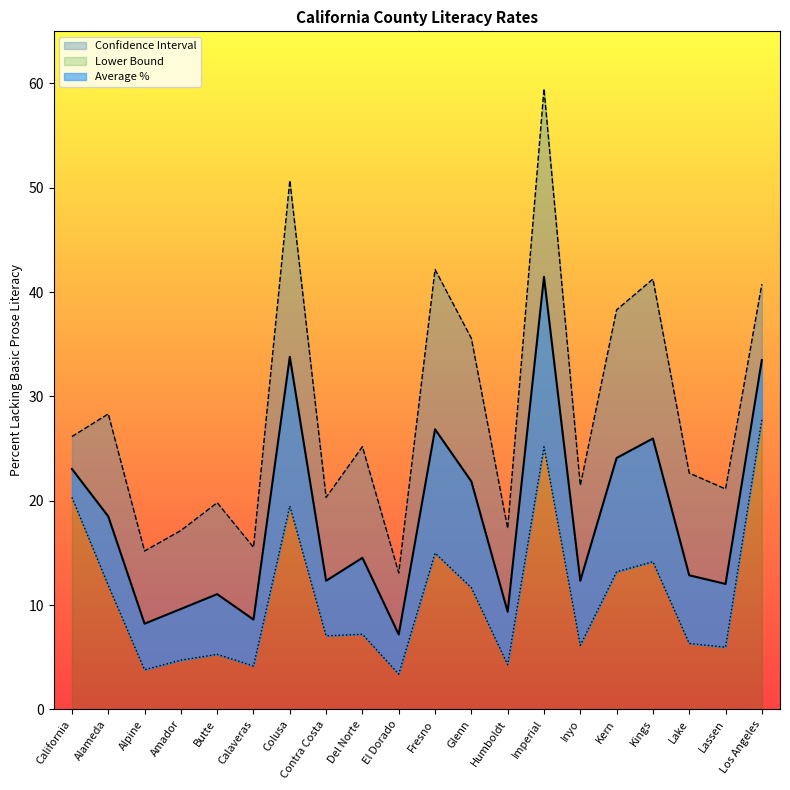

How many interior local peaks does the Lower Bound series have?

6